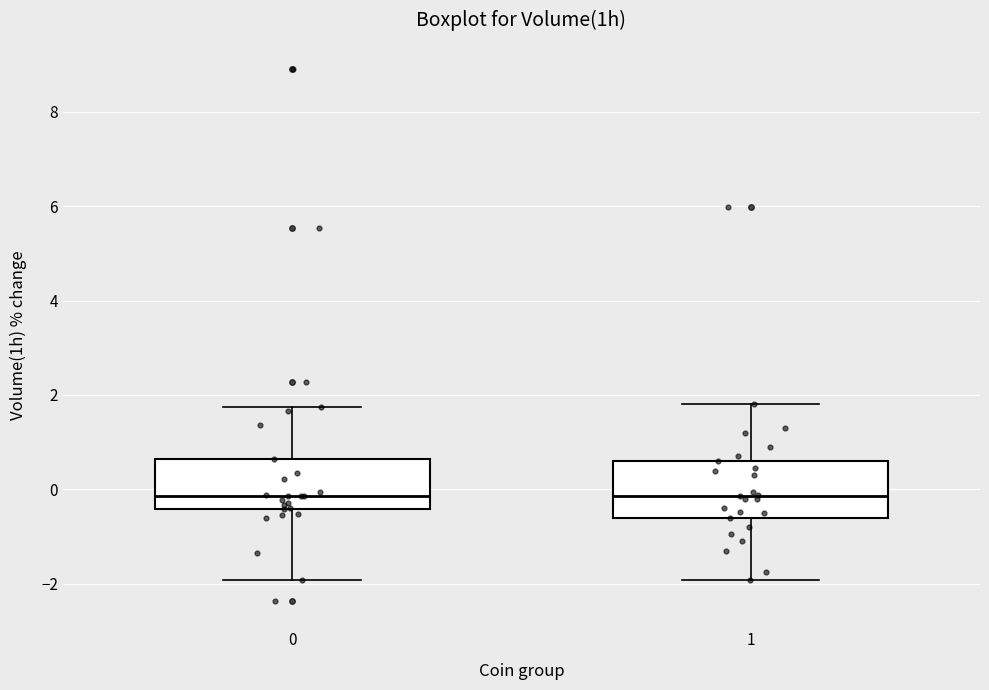

Where is the lower edge of the box at x = 0 on the y-axis? The values are not printed on the chart, so give them approximately, as read against the axis.

-0.4